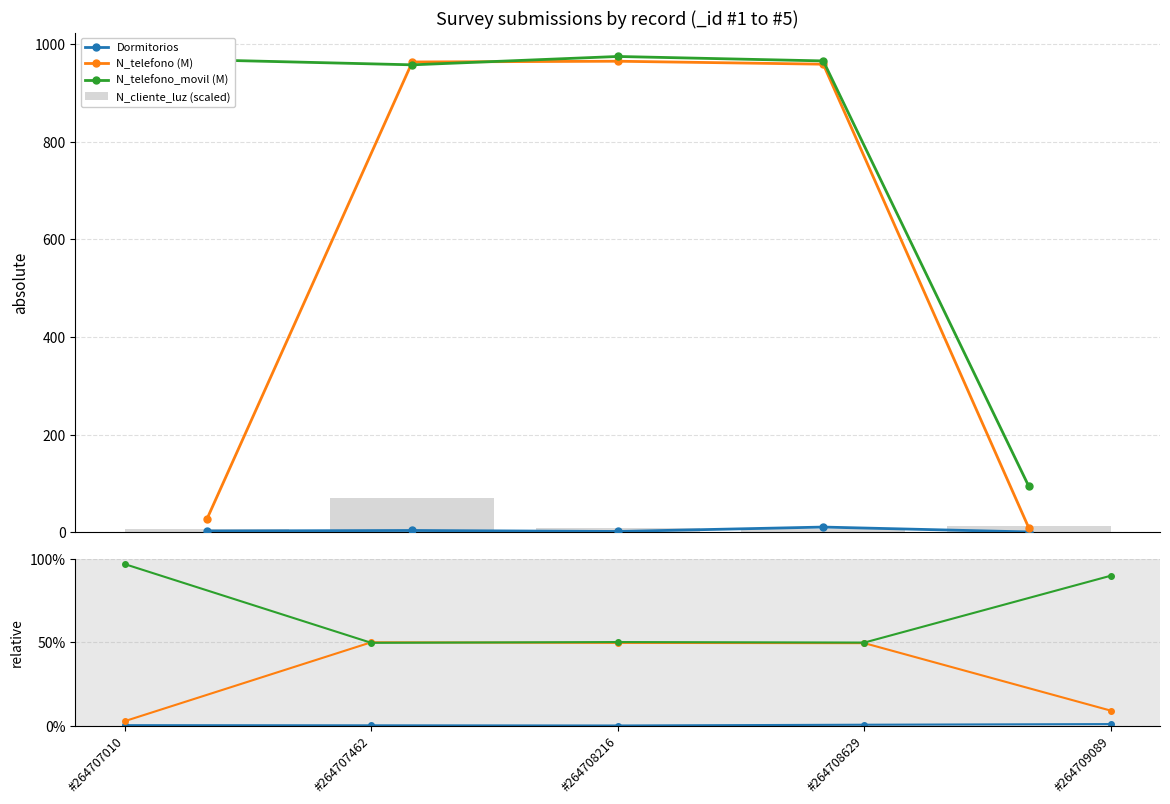

Between #264708216 and #264707462, which is larger?

#264707462